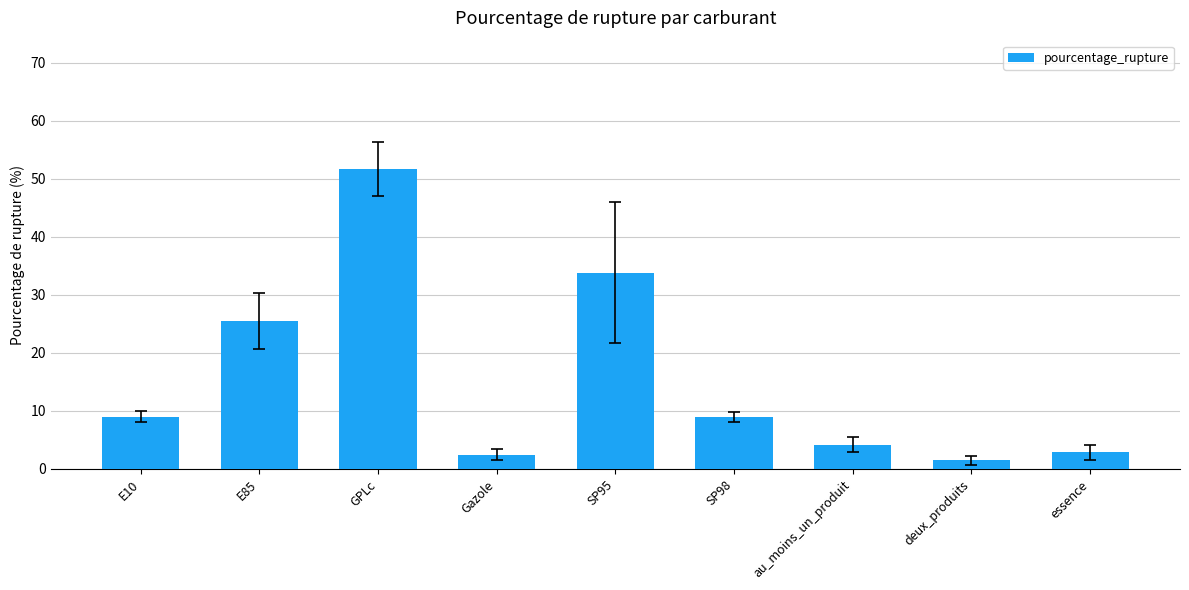

Count the number of categories in the chart.

9